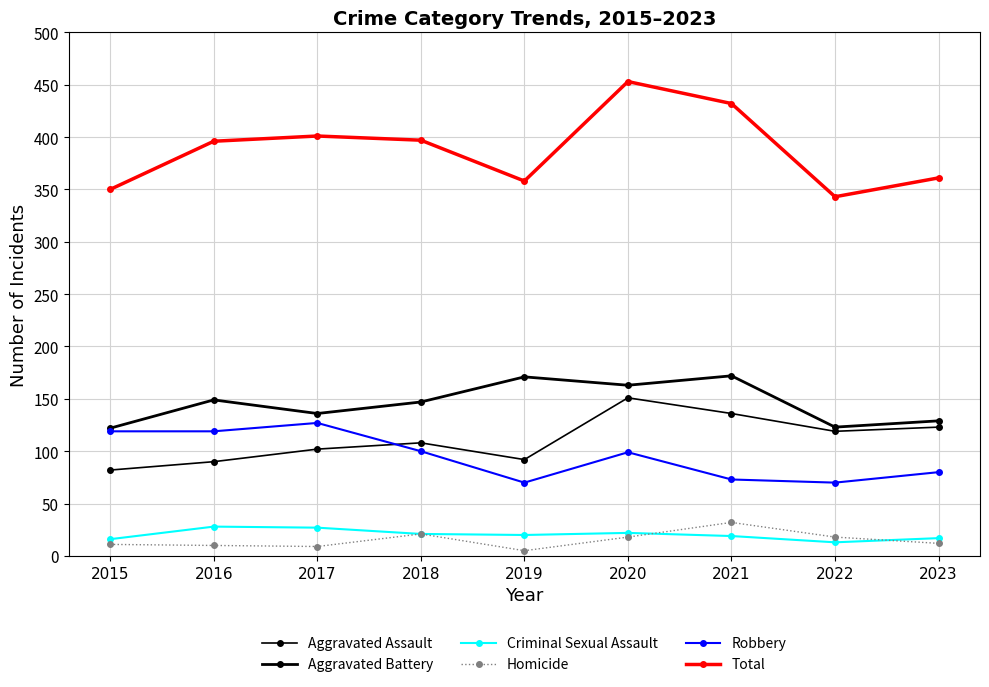

How many lines are shown in the chart?

6